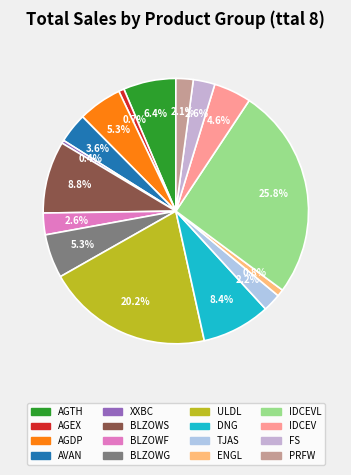

How many segments does this pie chart have?

16